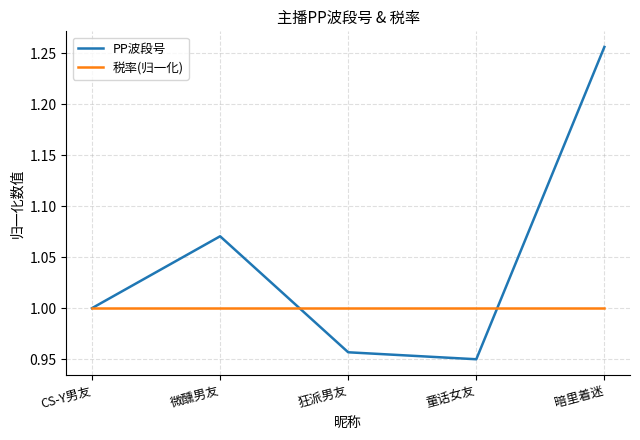

Which category has the highest value in the PP波段号 series?

暗里着迷